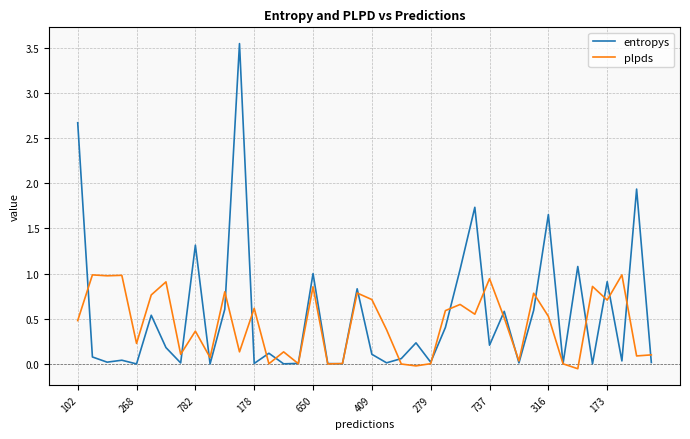

Which series has the largest range (max minus min)?

entropys